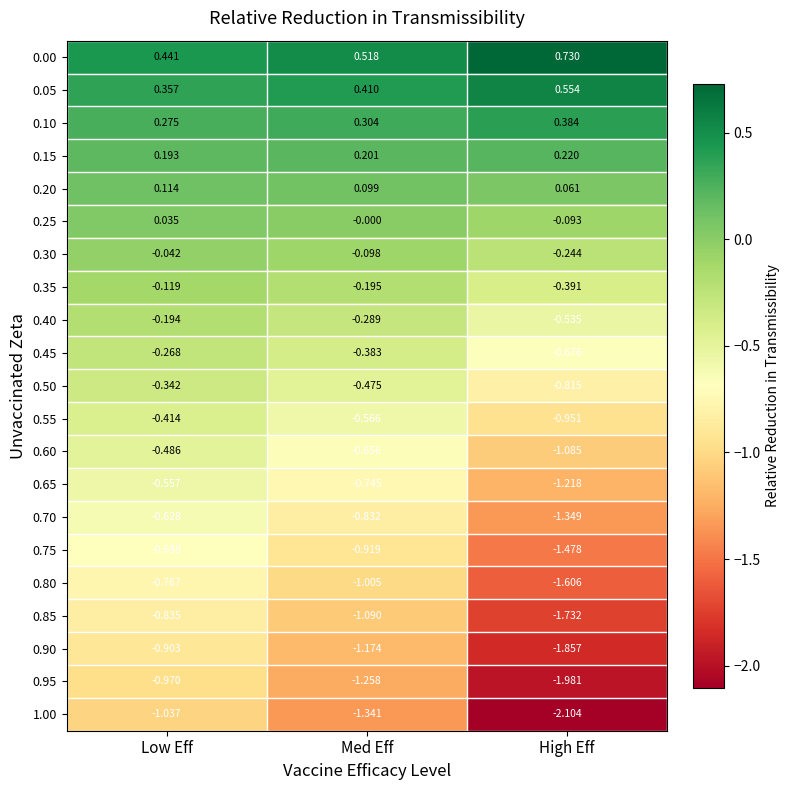

Where is 0.90 nearest to the value -1?

Low Eff